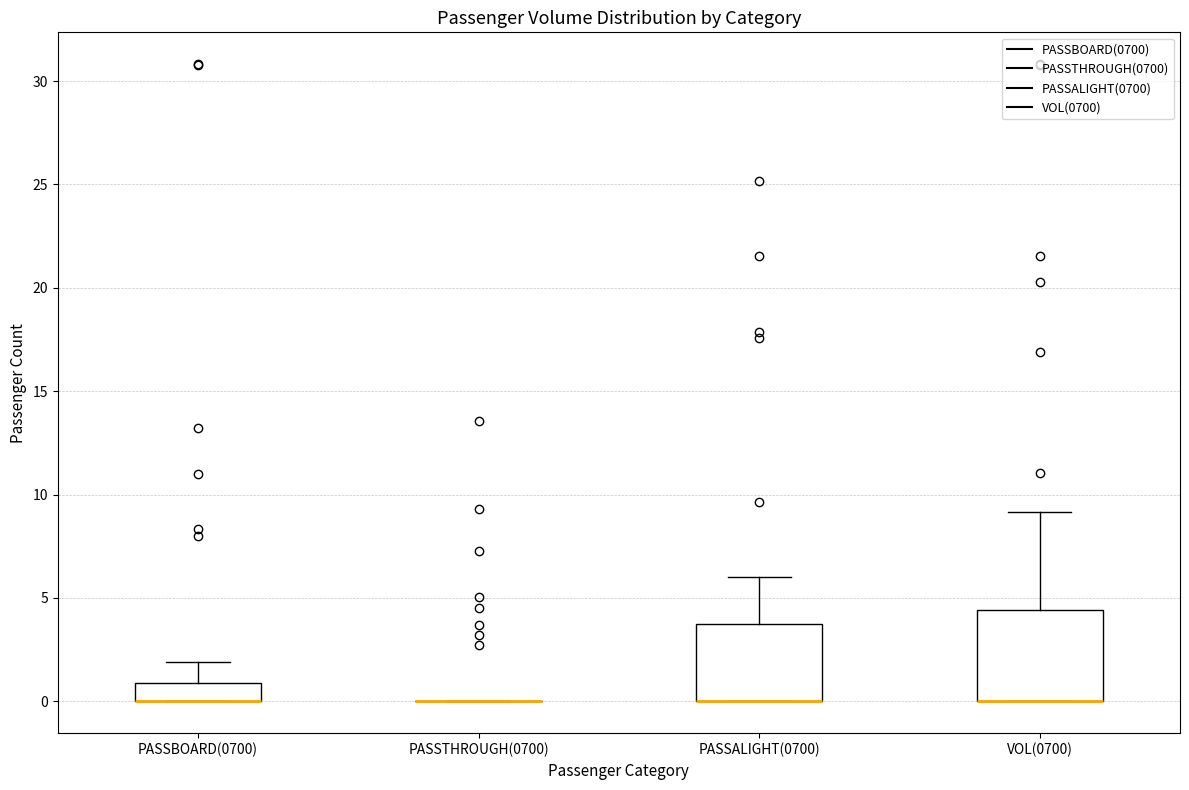

Reading left to right, read every box against the y-axis: the position of its median line, the range the box covers, and the ends of its whiskers. The values are not printed on the chart, so give them approximately, as read against the axis.

PASSBOARD(0700): median 0.0 (drawn on the box's lower edge), box 0.0 to 1.0, whiskers 0.0 to 2.0
PASSTHROUGH(0700): box collapsed to a line at 0.0, whiskers 0.0 to 0.0
PASSALIGHT(0700): median 0.0 (drawn on the box's lower edge), box 0.0 to 3.5, whiskers 0.0 to 6.0
VOL(0700): median 0.0 (drawn on the box's lower edge), box 0.0 to 4.5, whiskers 0.0 to 9.0